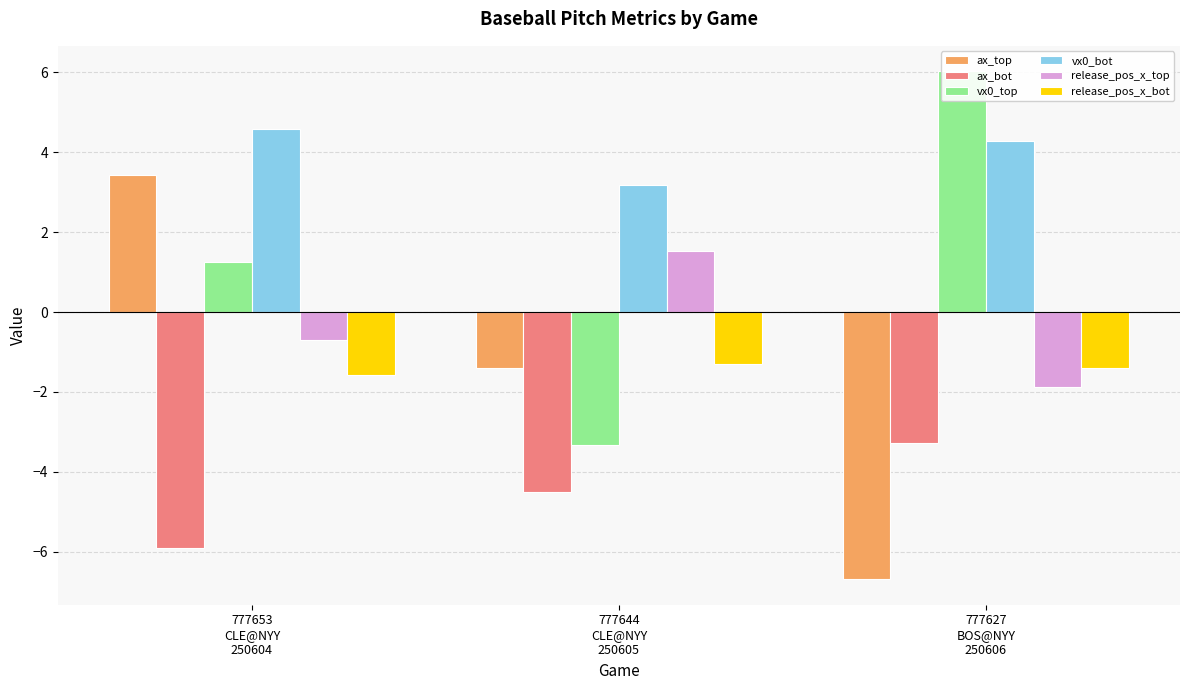

Where is vx0_bot nearest to the value 3?

777644
CLE@NYY
250605